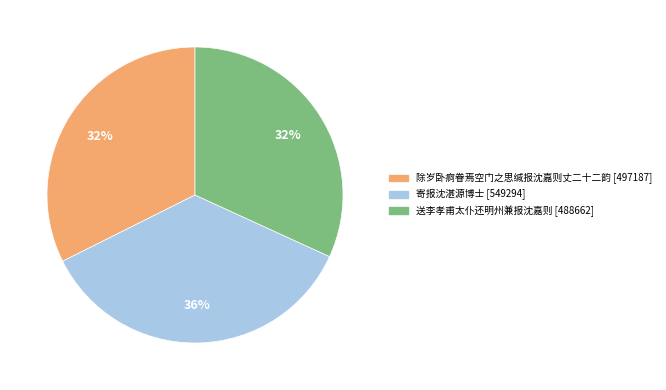

Is it true that 寄报沈湛源博士 is 46% of the pie?

False